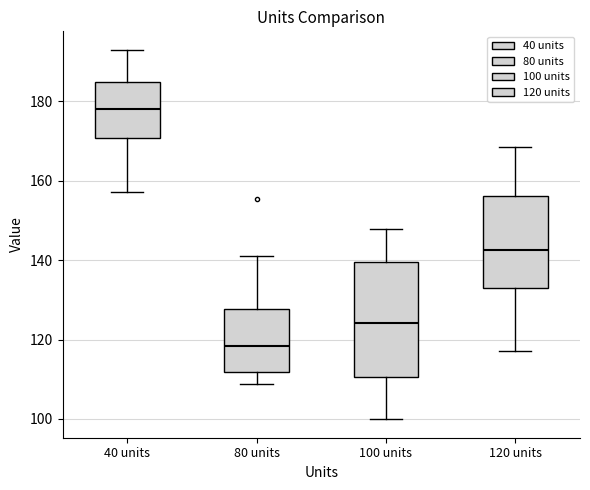

Comparing the boxes themselves (not the whiskers), which one is the tallest?

100 units